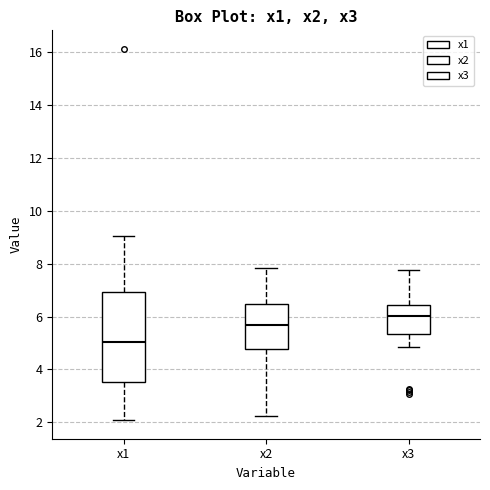

Which box is the tallest, from its lower edge to its upper edge?

x1